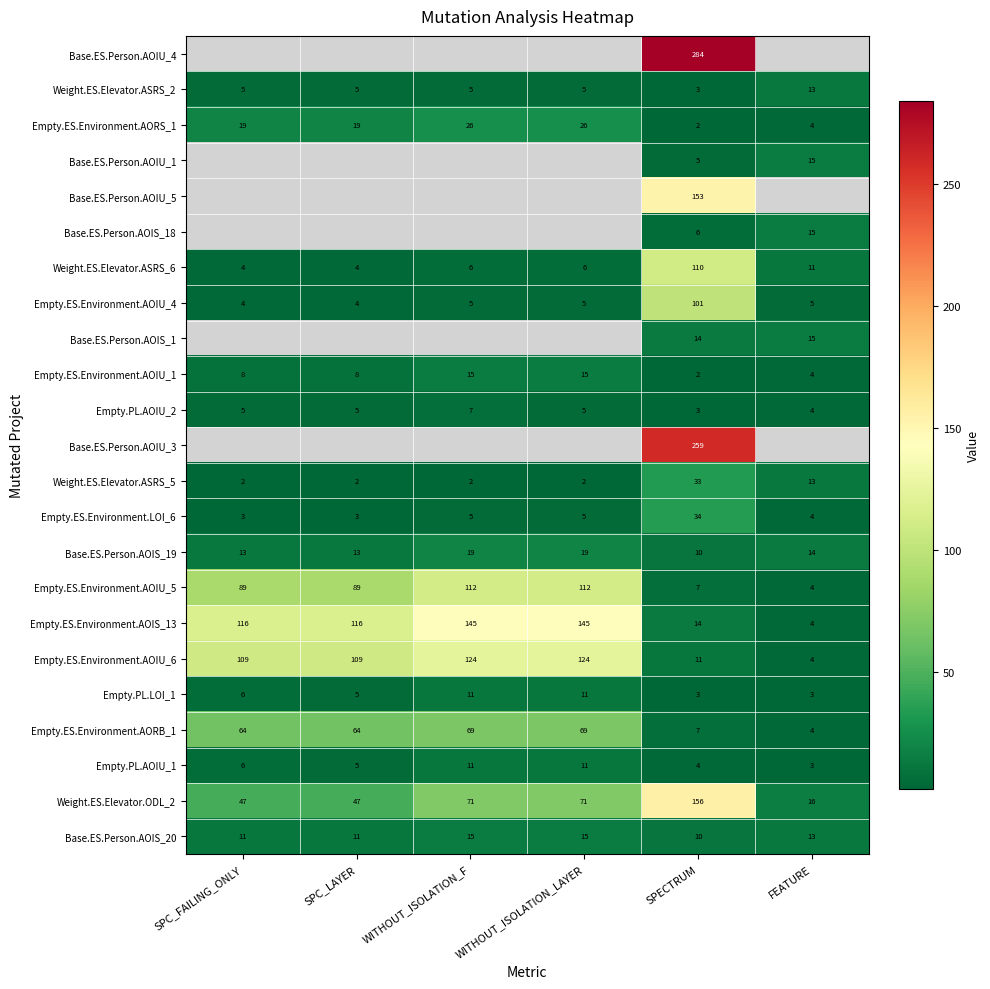

What is the sum of the Weight.ES.Elevator.ODL_2 values at FEATURE and WITHOUT_ISOLATION_F?

87